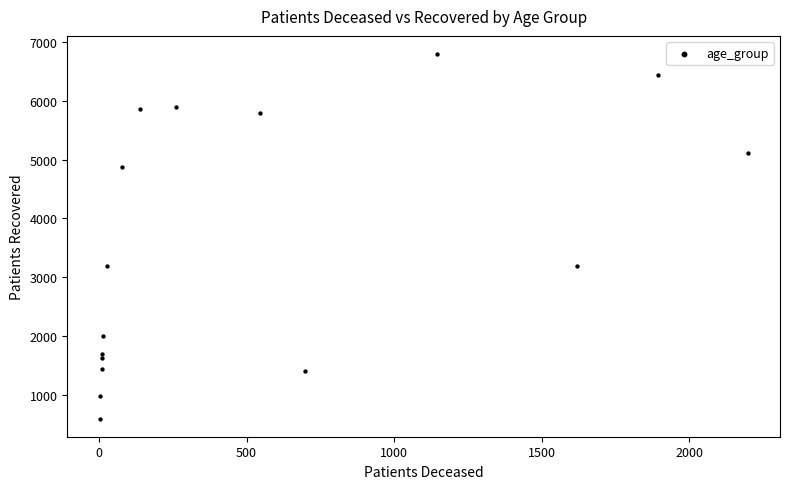

What is the range of Y values (max minus min)?

6195